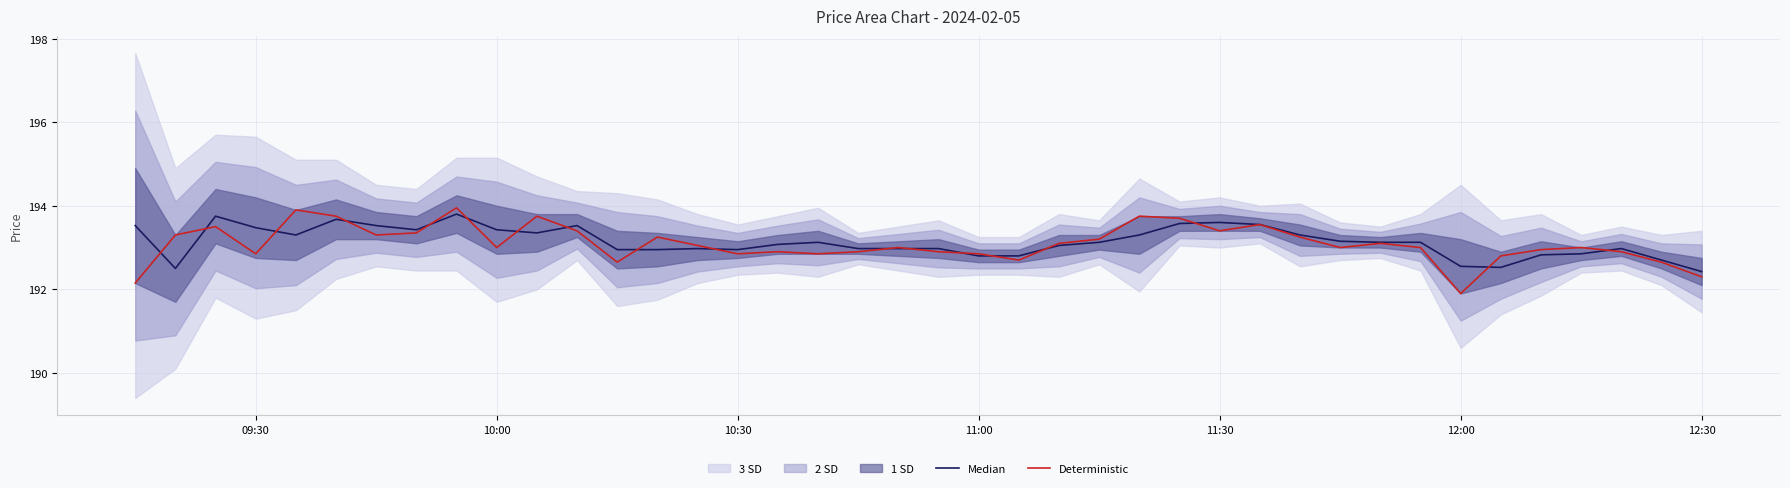

Does the chart have visible grid lines?

Yes